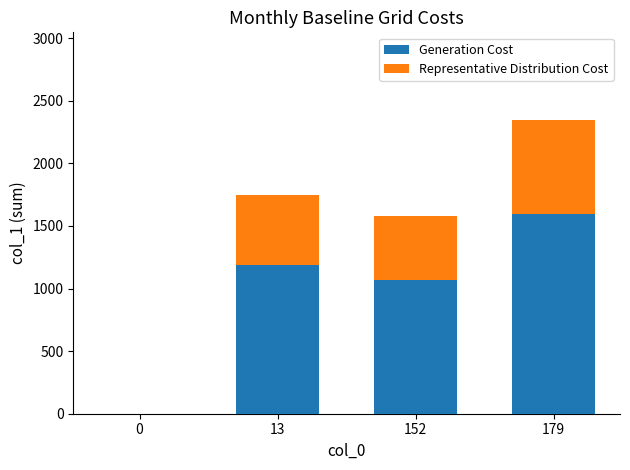

The value of Generation Cost at 179 is 2114.9. True or false?

False